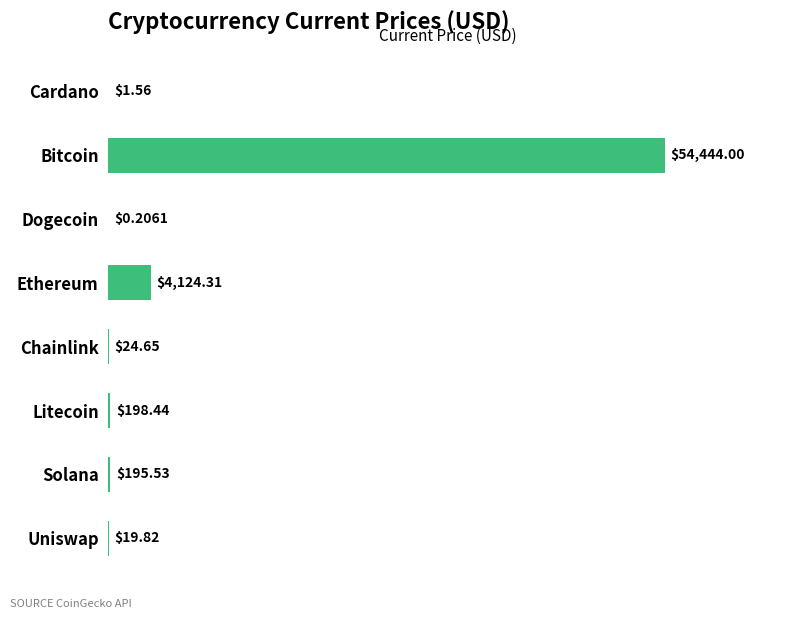

Approximately how many times larger is the value at Bitcoin compared to Cardano?

34900.0